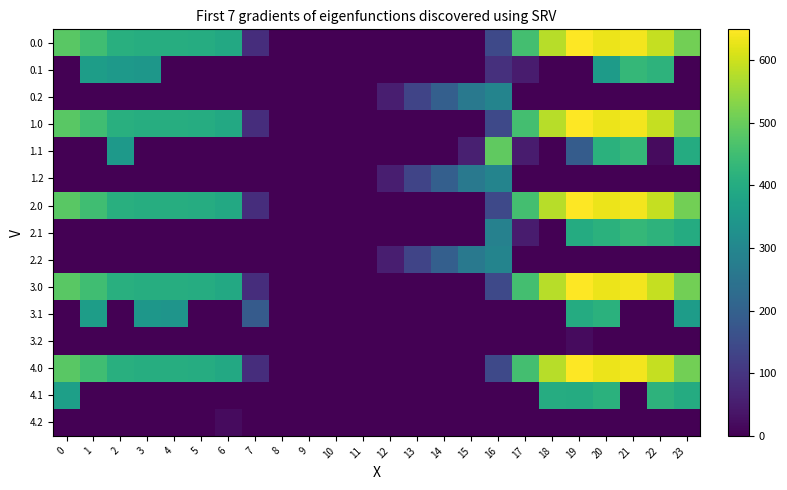

Between 4 and 18, which series saw the biggest shift?

4.1